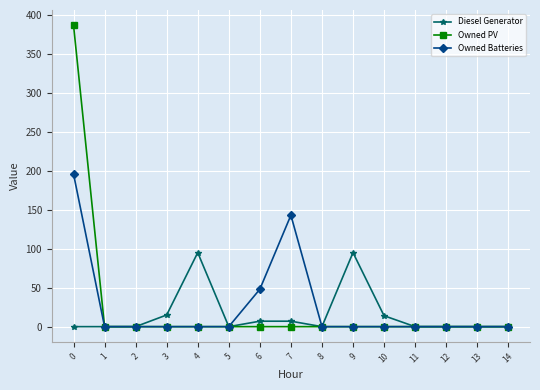

How many data points does each series have?

15